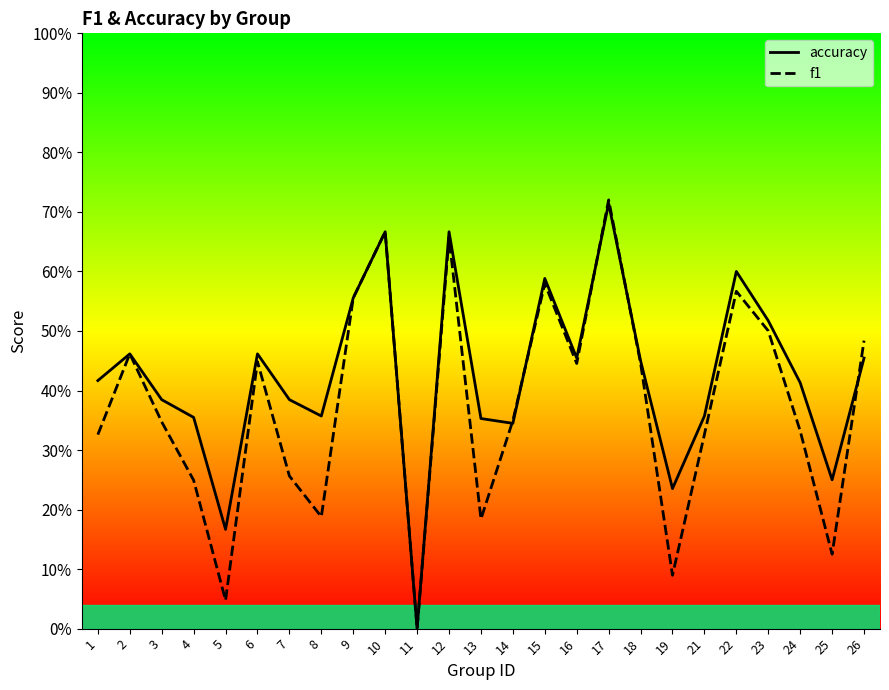

Which has a higher value, 12 or 1?

12